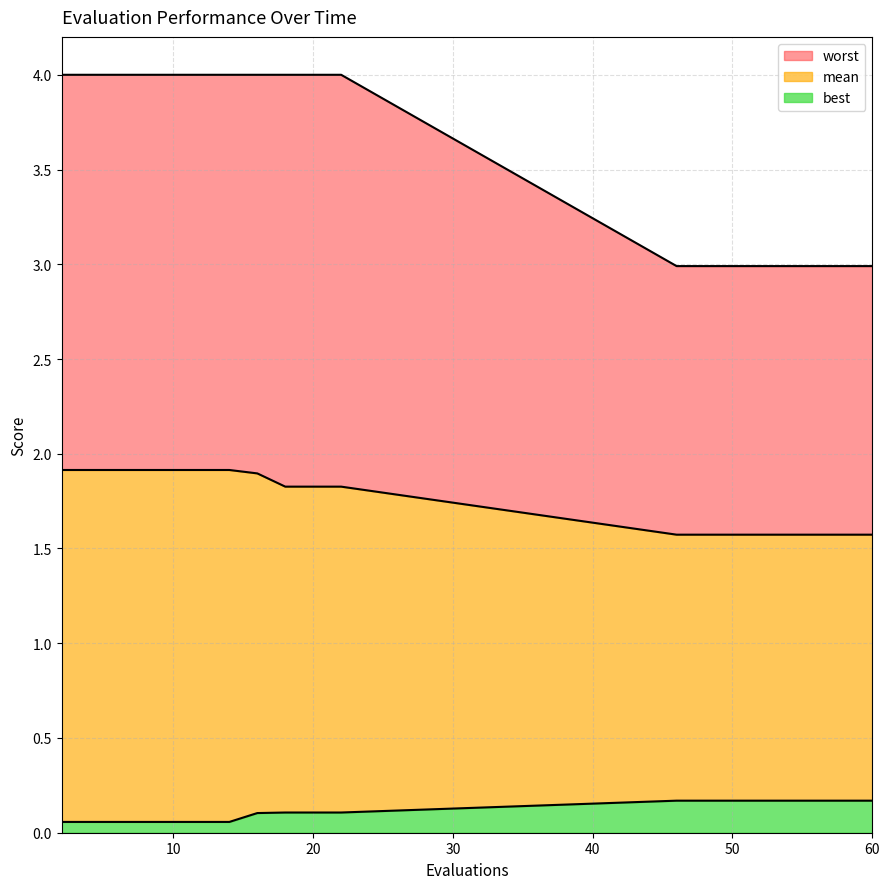

Does the chart display data point markers on the line(s)?

No